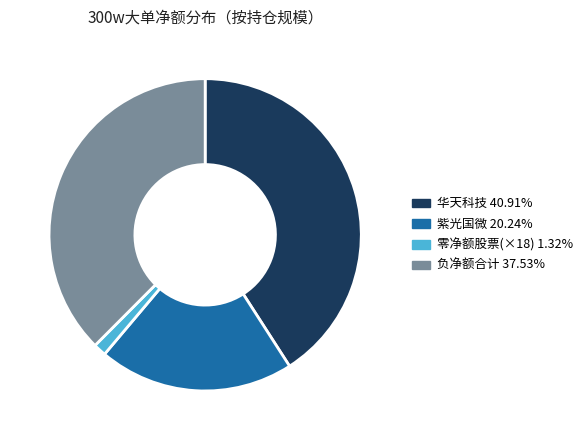

Does any single category account for the majority?

No